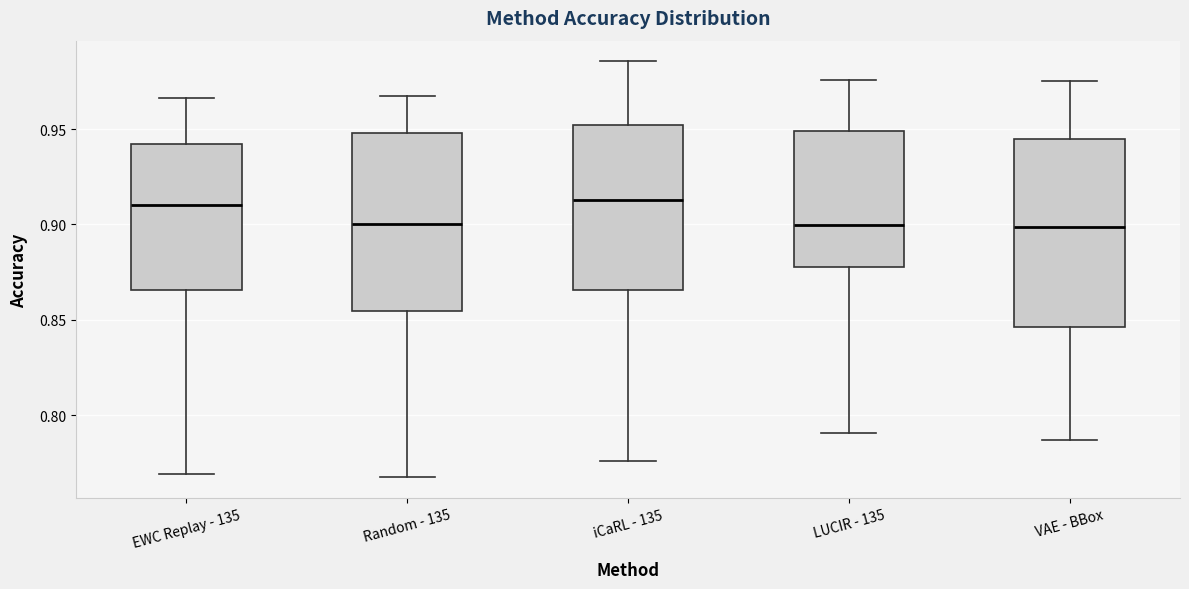

Comparing the boxes themselves (not the whiskers), which one is the tallest?

VAE - BBox